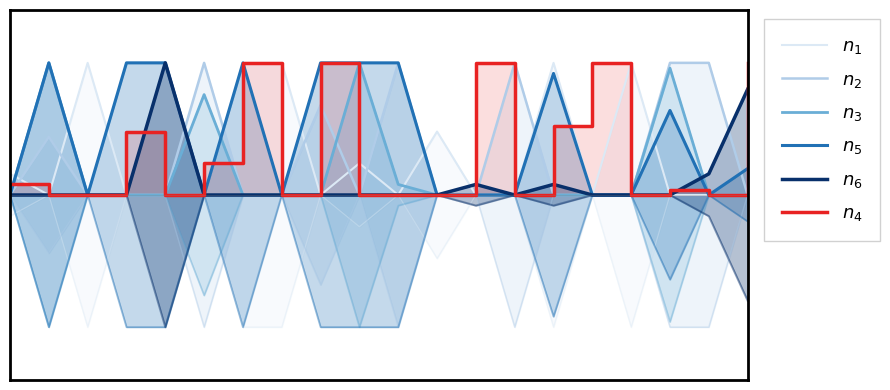

Is it true that $n_5$ equals 0.2 at 8?

True